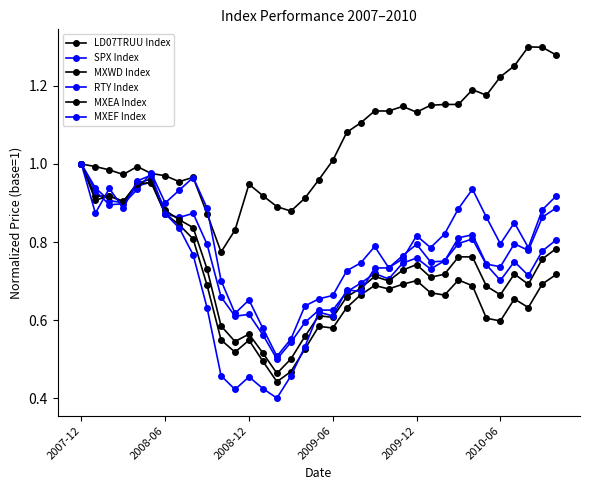

Is this an area chart (filled region under the line)?

No